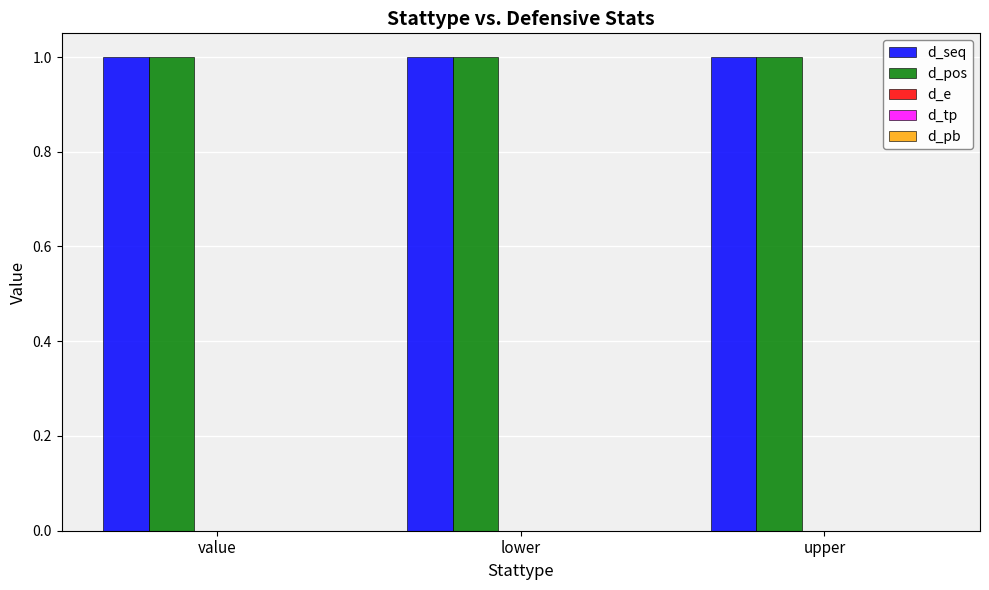

The value of d_seq at upper is 1. True or false?

True